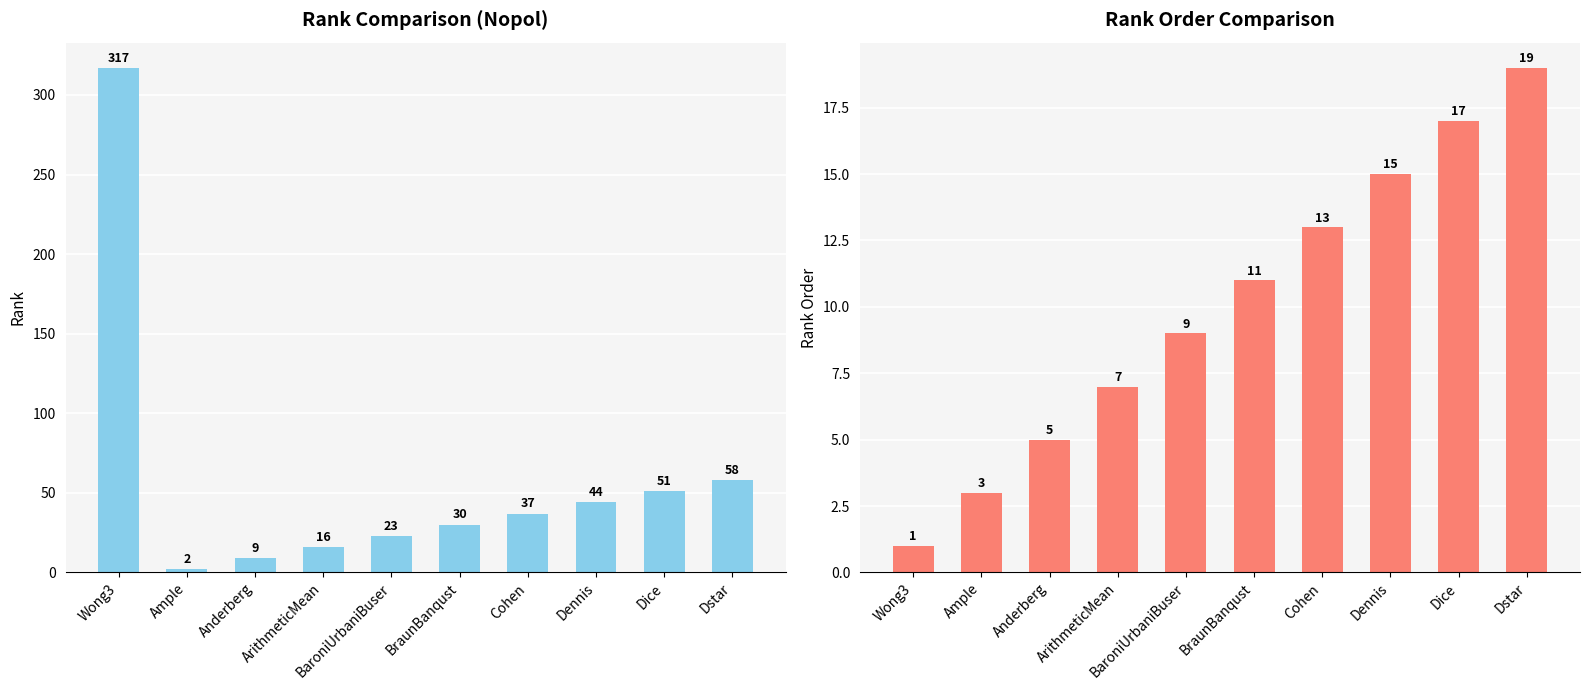

What value does the rank (col_1) series have at Dice, to the nearest 50?

50